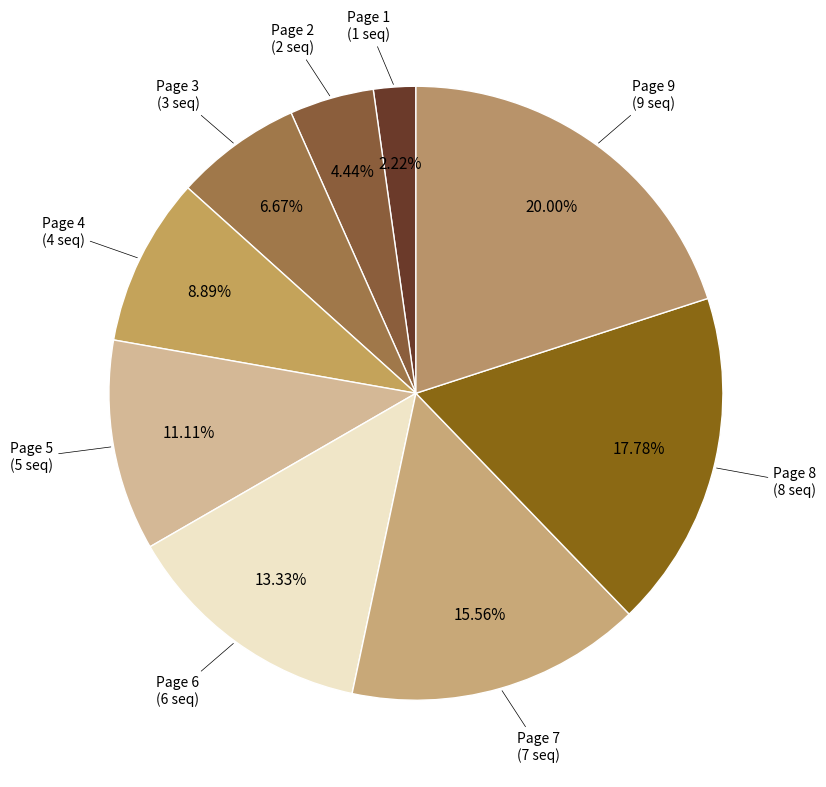

Do Page 3 and Page 1 together represent more than half of the pie?

No